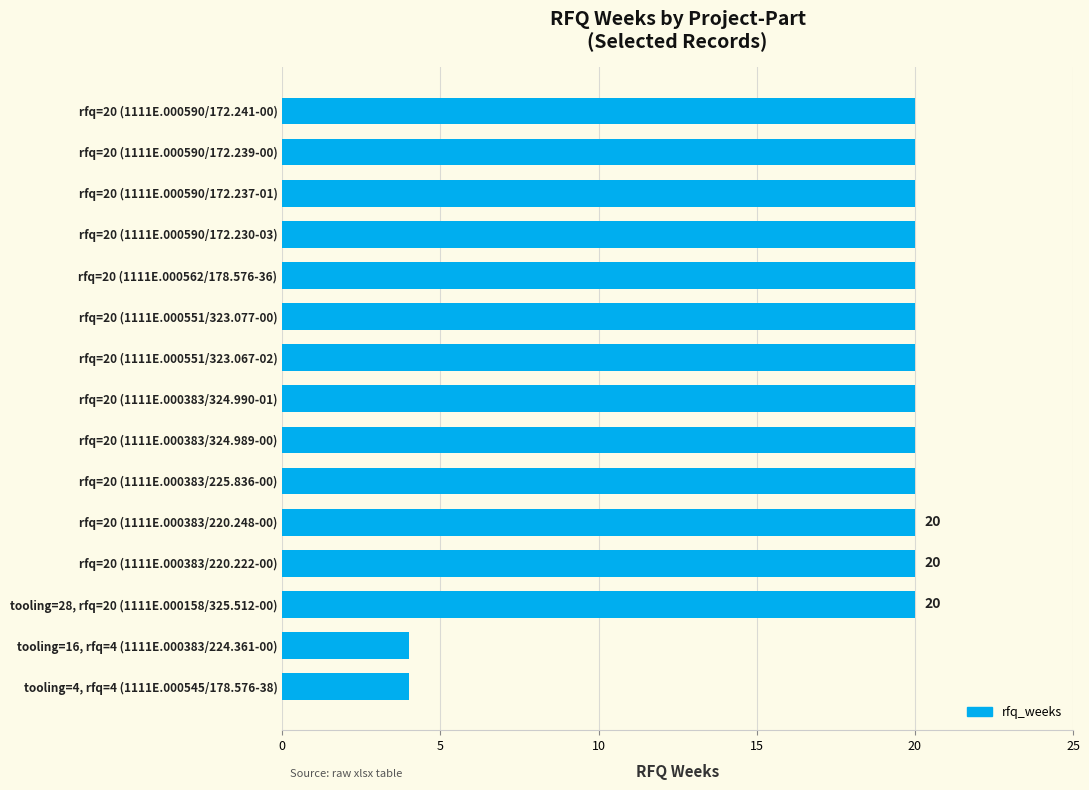

Reading bottom to top, extract all data points from this chart.

tooling=4, rfq=4 (1111E.000545/178.576-38)=4	tooling=16, rfq=4 (1111E.000383/224.361-00)=4	tooling=28, rfq=20 (1111E.000158/325.512-00)=20	rfq=20 (1111E.000383/220.222-00)=20	rfq=20 (1111E.000383/220.248-00)=20	rfq=20 (1111E.000383/225.836-00)=20	rfq=20 (1111E.000383/324.989-00)=20	rfq=20 (1111E.000383/324.990-01)=20	rfq=20 (1111E.000551/323.067-02)=20	rfq=20 (1111E.000551/323.077-00)=20	rfq=20 (1111E.000562/178.576-36)=20	rfq=20 (1111E.000590/172.230-03)=20	rfq=20 (1111E.000590/172.237-01)=20	rfq=20 (1111E.000590/172.239-00)=20	rfq=20 (1111E.000590/172.241-00)=20